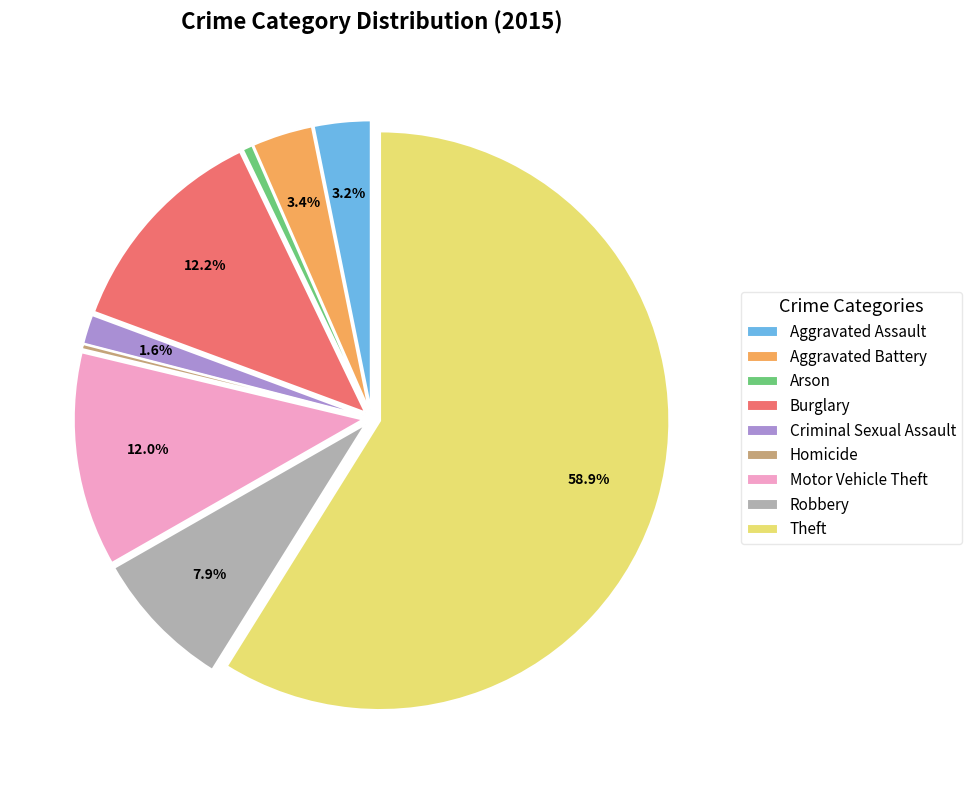

Between Criminal Sexual Assault and Homicide, which is larger?

Criminal Sexual Assault